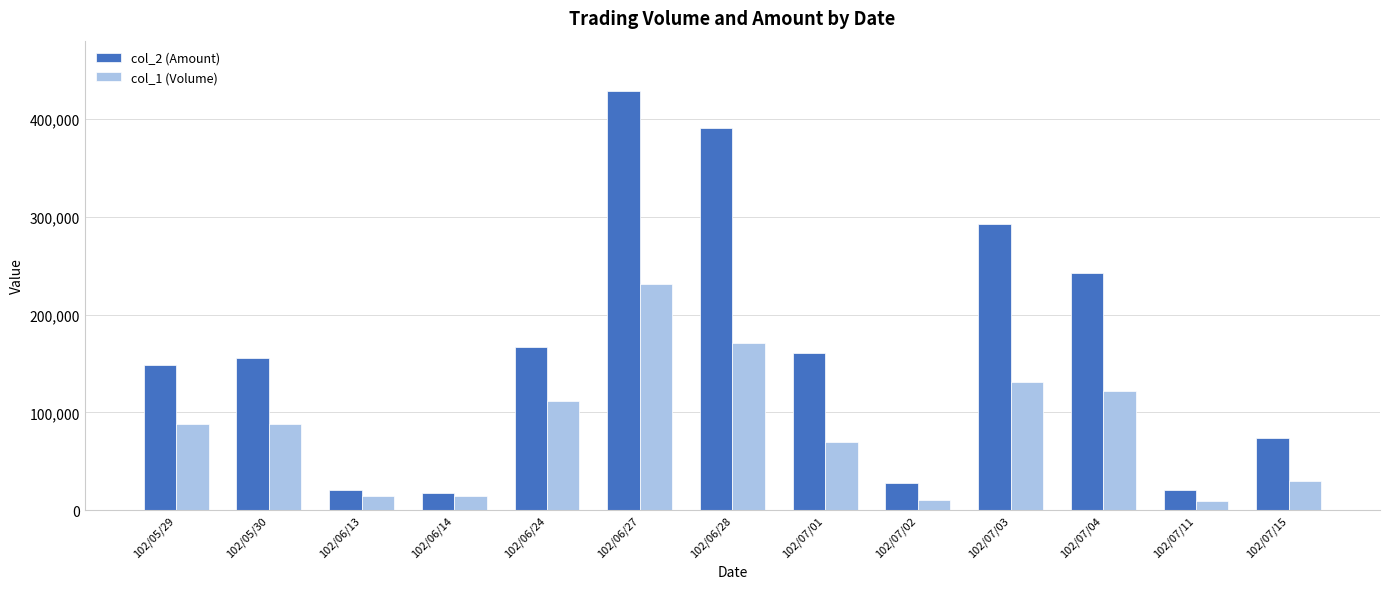

At which category does the chart reach its peak across all series?

102/06/27